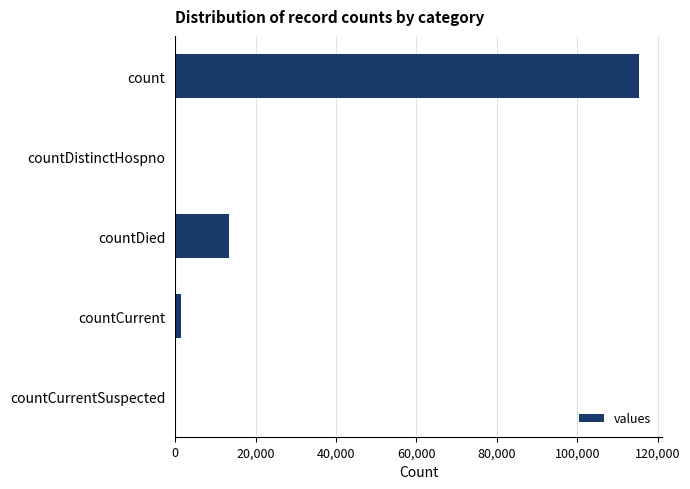

Does the chart contain stacked bars?

No